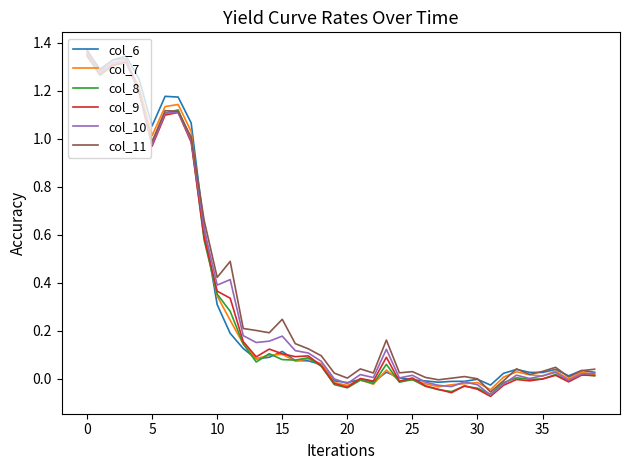

What are all the series names shown in the legend?

col_6, col_7, col_8, col_9, col_10, col_11